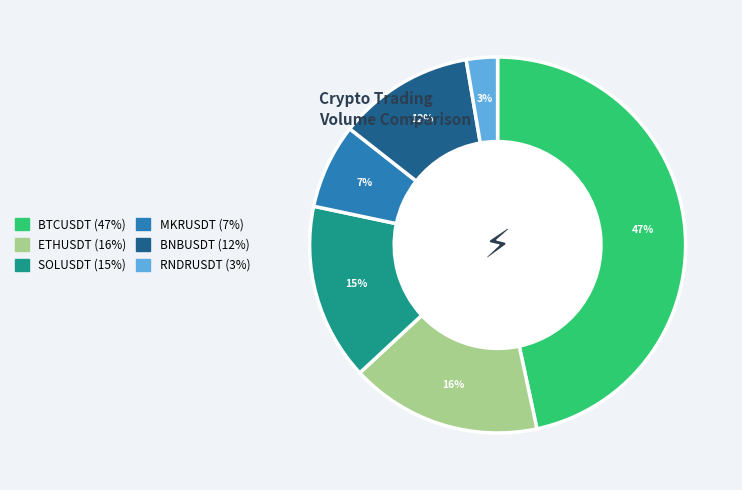

Count the number of slices in the pie.

6